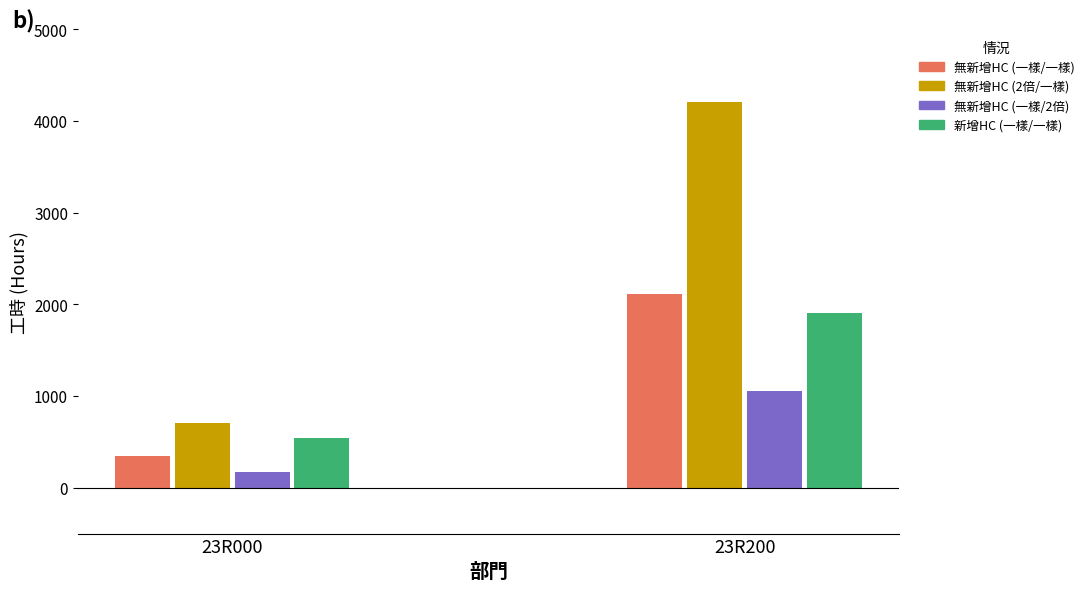

True or false: 無新增HC (一樣/2倍) has a value of 1552.4 at 23R200.

False